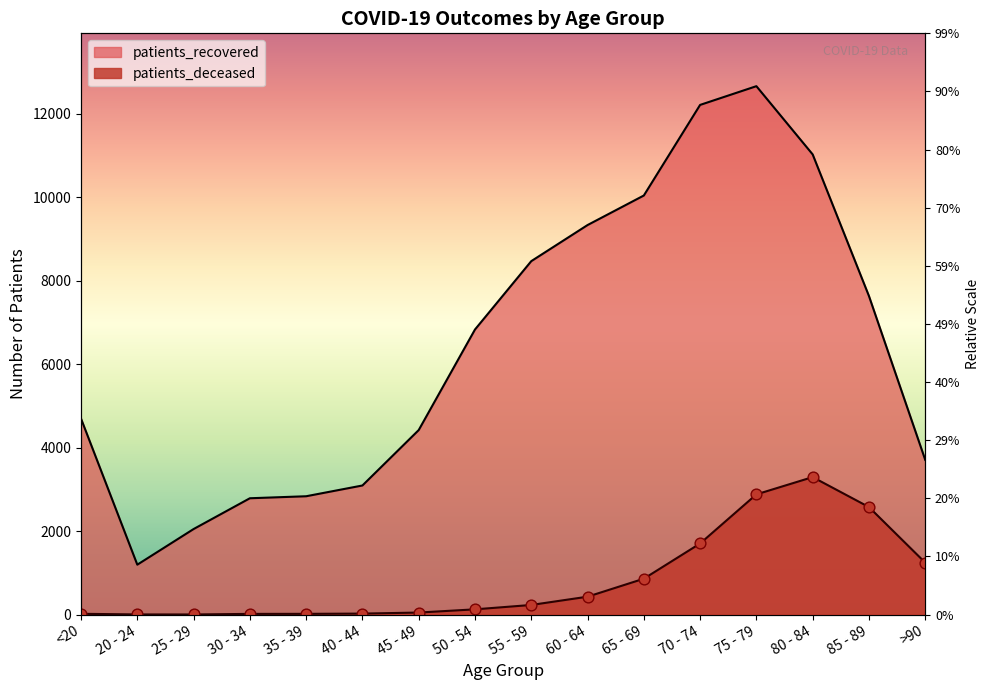

Is the value of patients_deceased at 60 - 64 greater than the value of patients_recovered at 65 - 69?

No